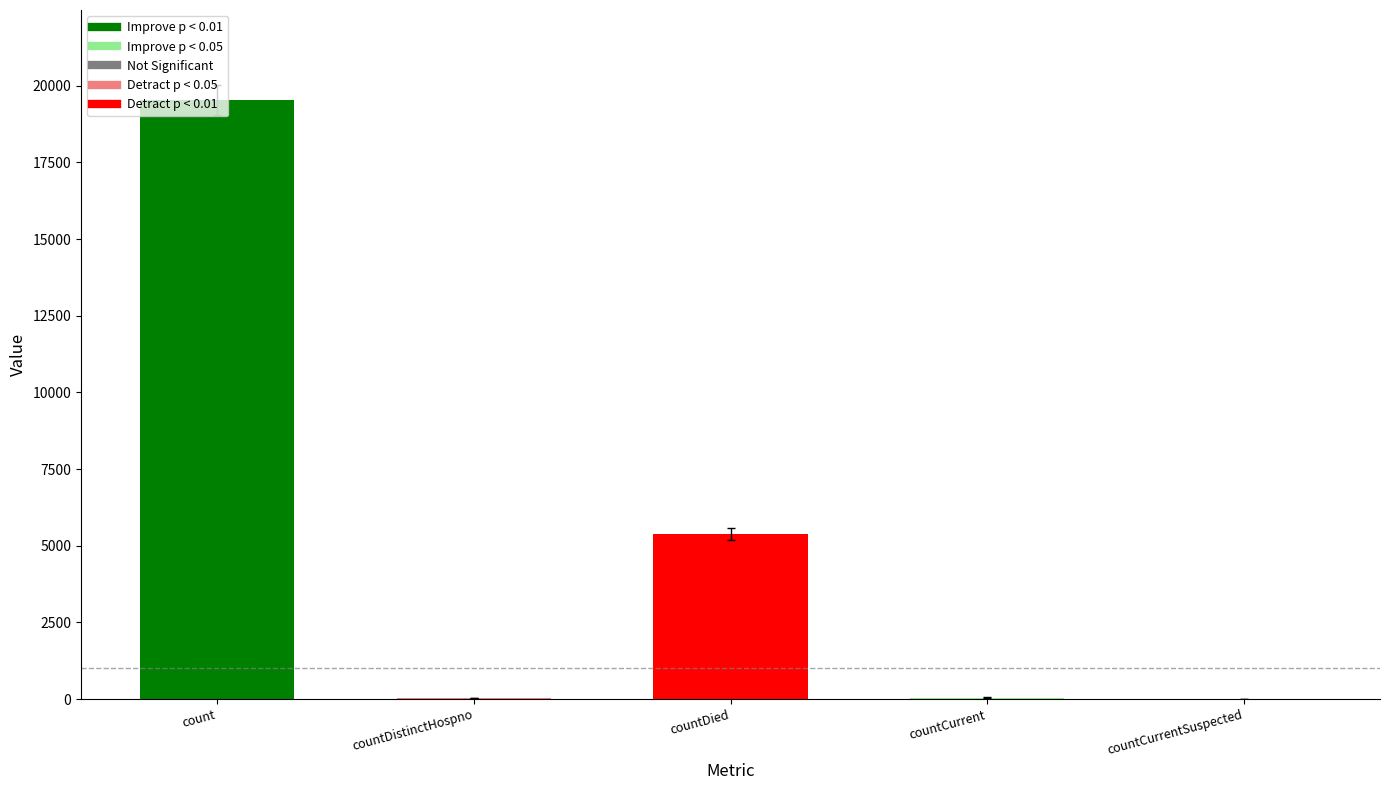

Which has a higher value, countDistinctHospno or countCurrentSuspected?

countDistinctHospno